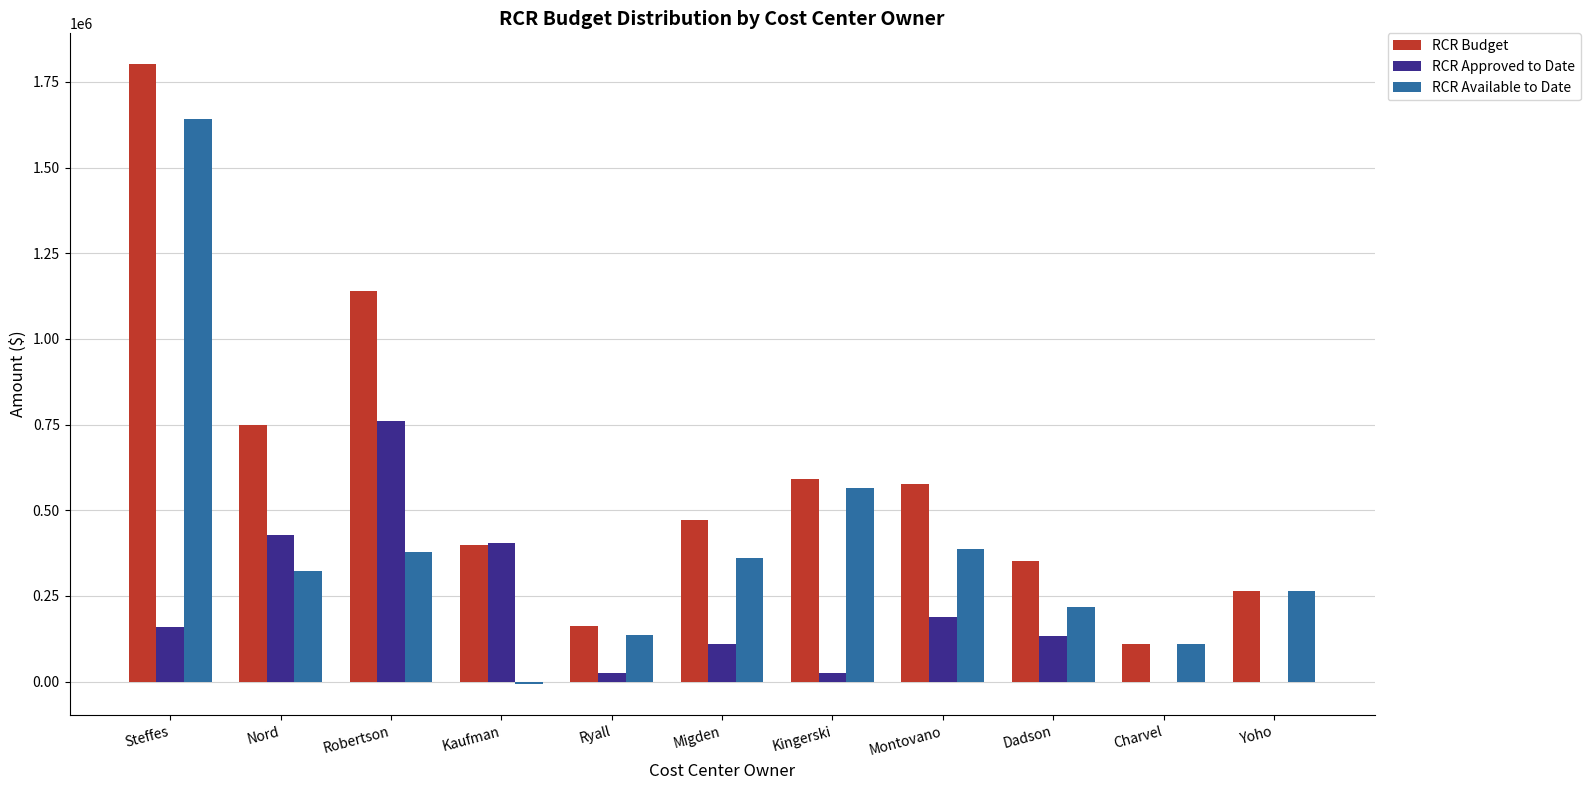

What is the highest value of the RCR Approved to Date series?

761250.0